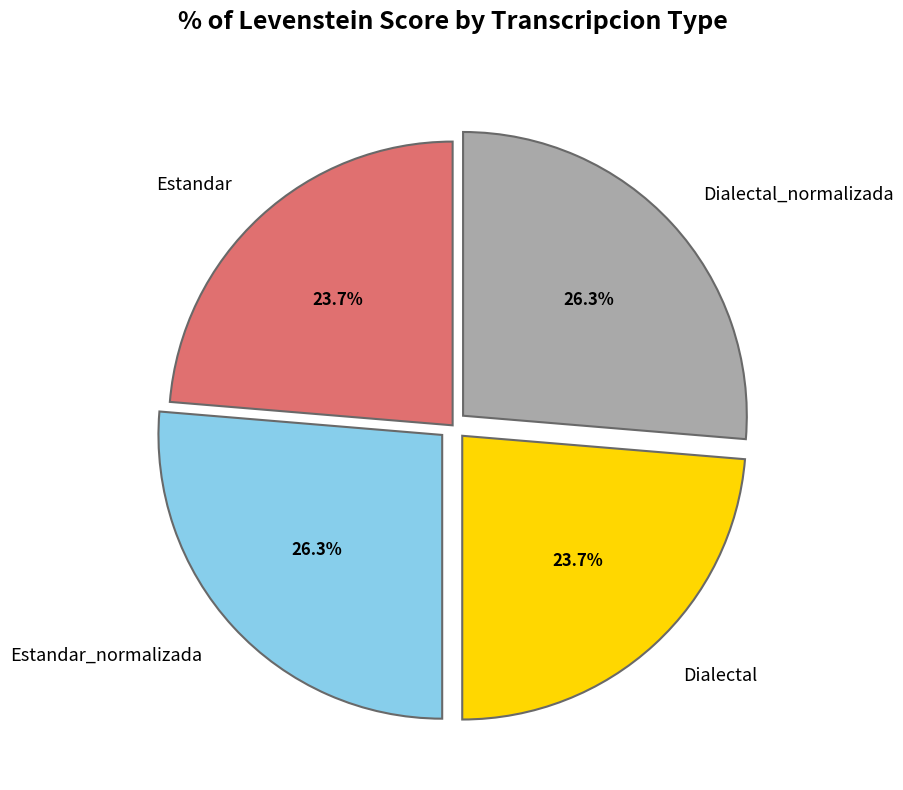

What is the ratio of the value at Dialectal to the value at Dialectal_normalizada?

0.9